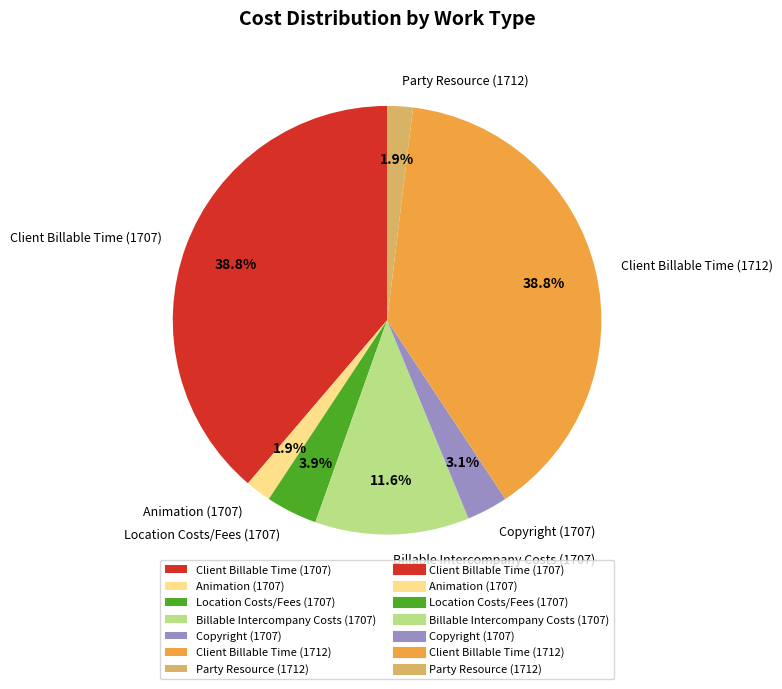

Does Client Billable Time (1712) account for over 50% of the chart?

No